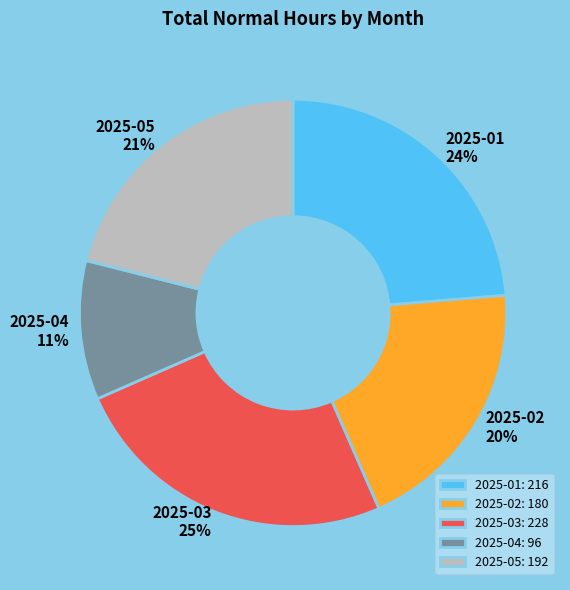

Is 2025-02 the majority of the pie?

No